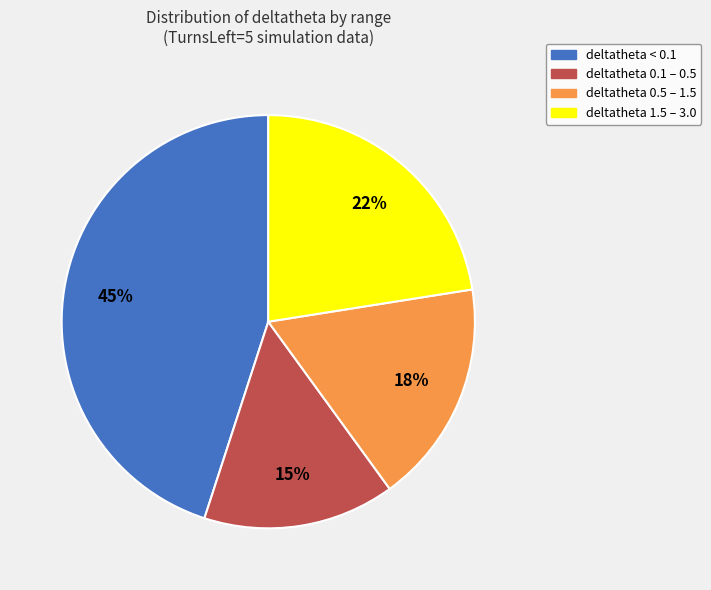

How many segments does this pie chart have?

4